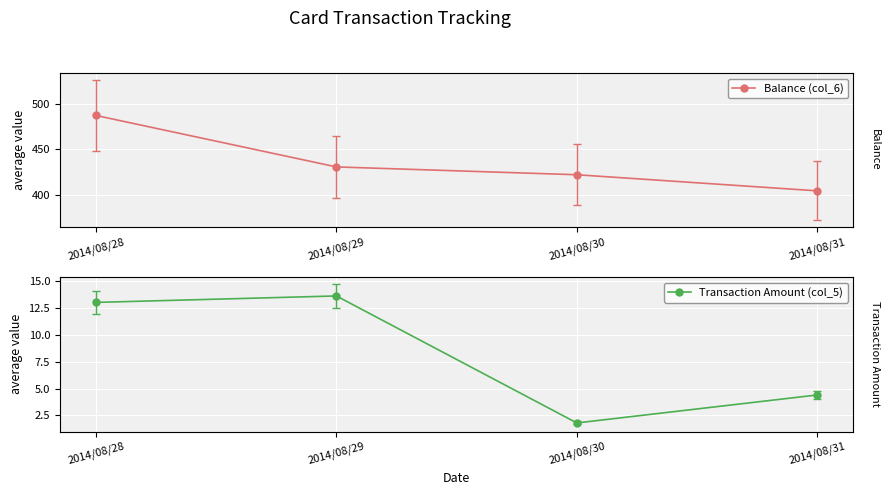

List the series in order of their peak value, highest first.

Balance (col_6), Transaction Amount (col_5)